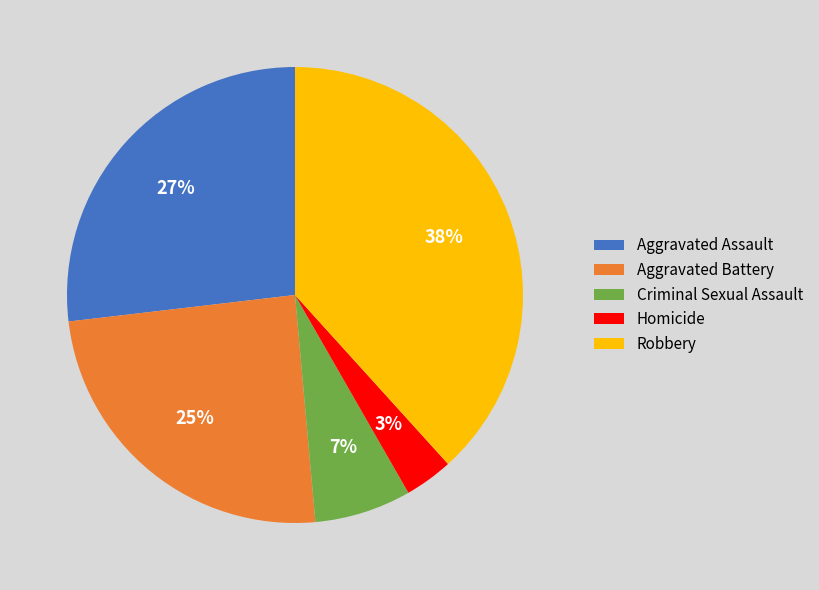

Is there any slice that represents more than half of the pie?

No